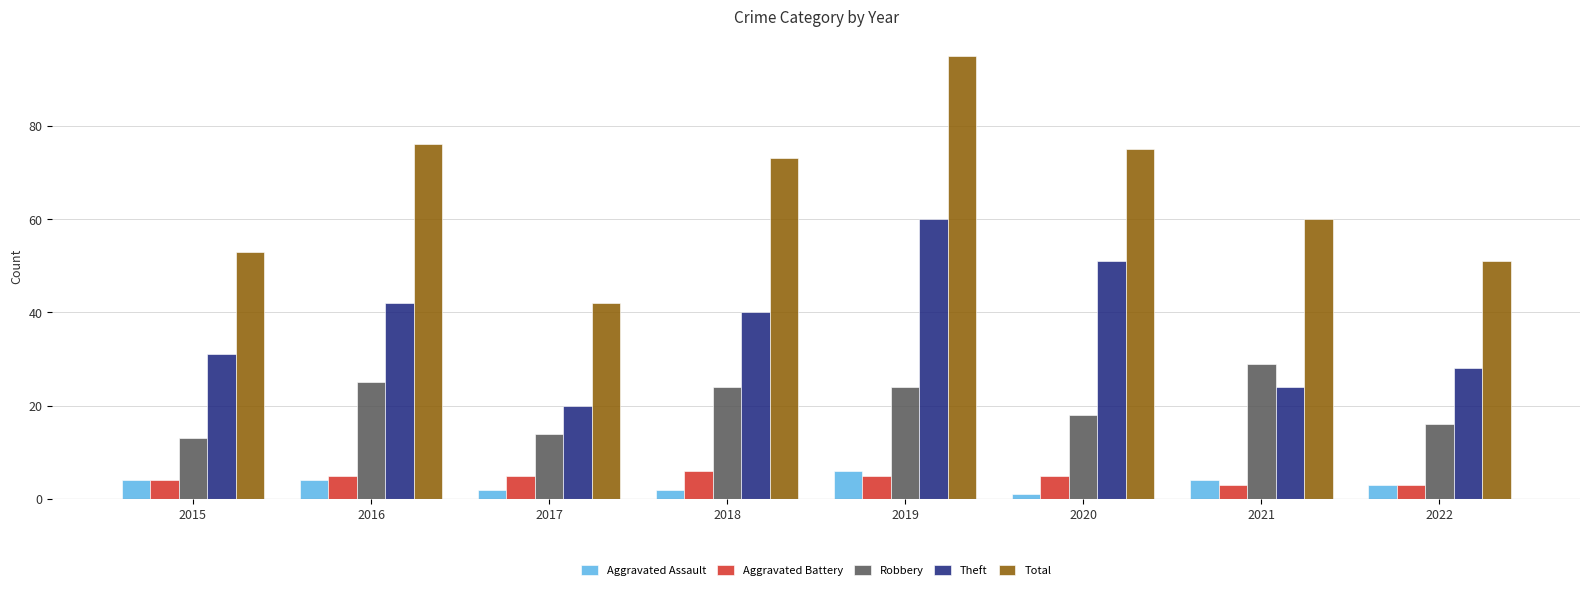

What is the value of the Aggravated Assault bar at the 1st from the left?

4